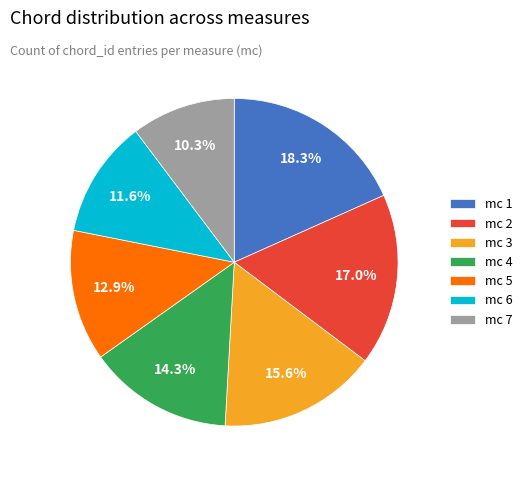

Rank the categories by value from lowest to highest.

mc 7, mc 6, mc 5, mc 4, mc 3, mc 2, mc 1